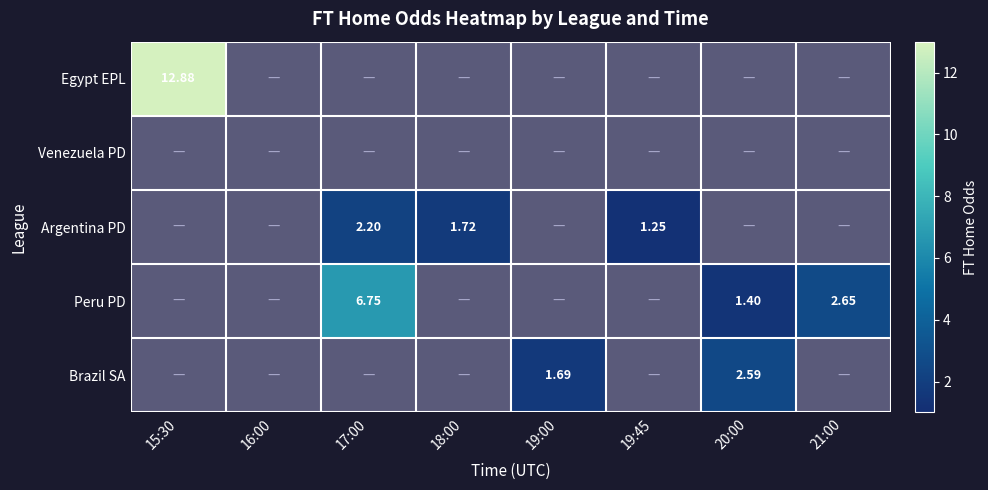

What is the sum of all Argentina PD values?

5.2